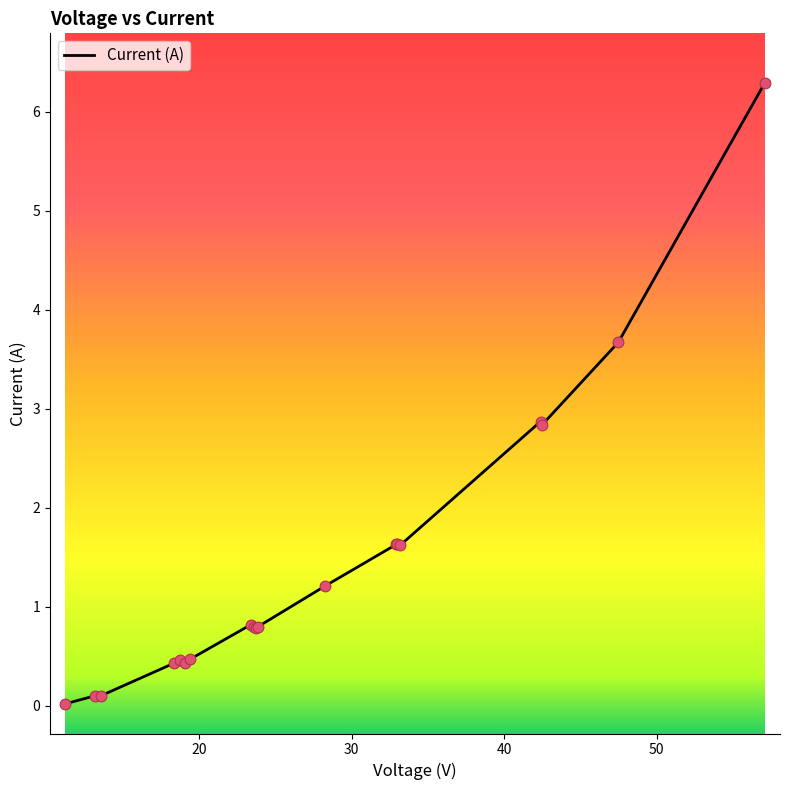

What is the greatest value displayed?

6.3